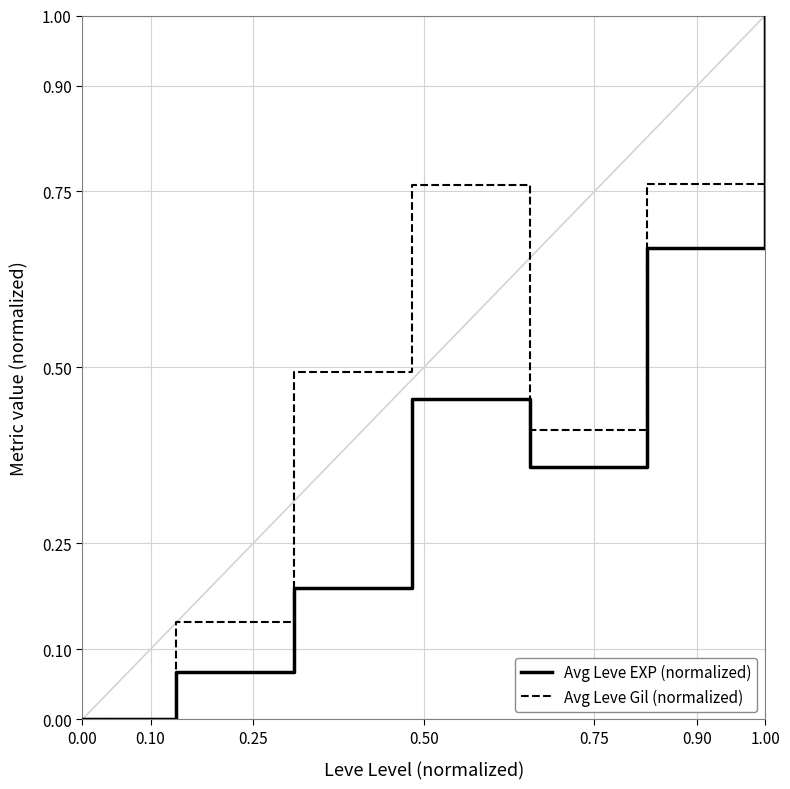

Count the number of data series in this chart.

2